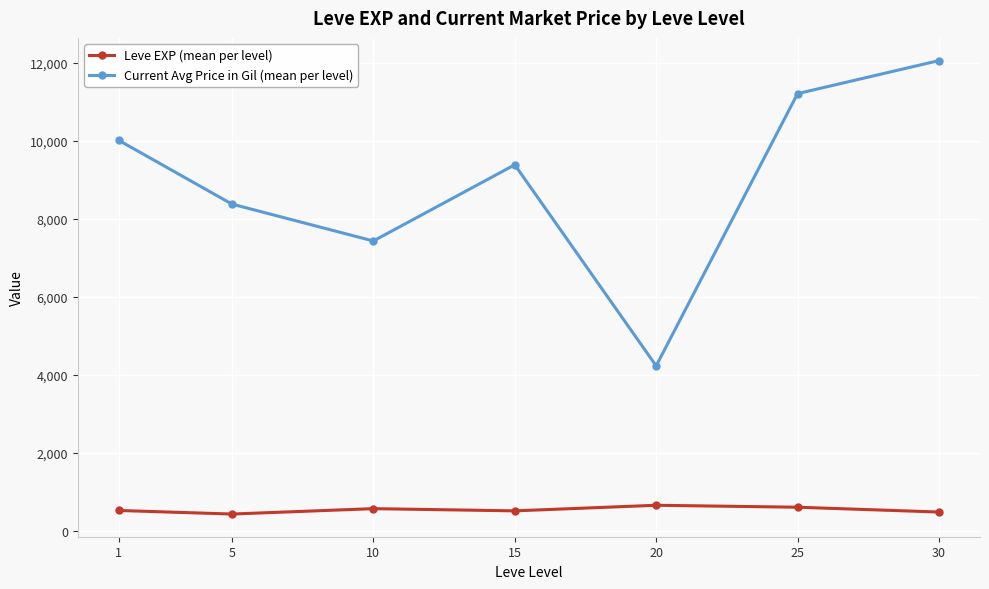

True or false: Current Avg Price in Gil (mean per level) and Leve EXP (mean per level) cross at least once.

False